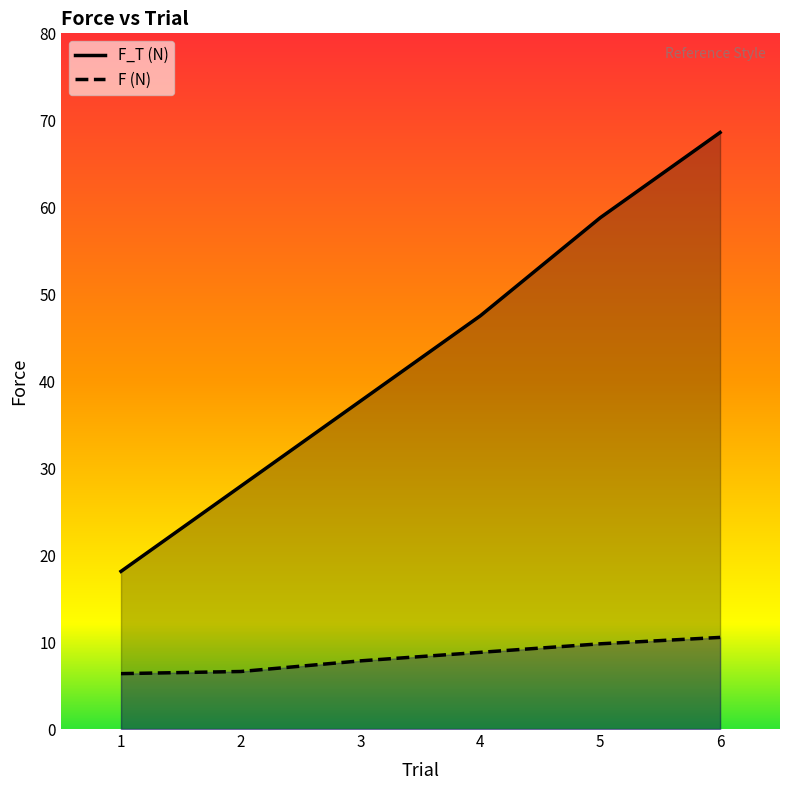

How many categories are shown in the chart?

6